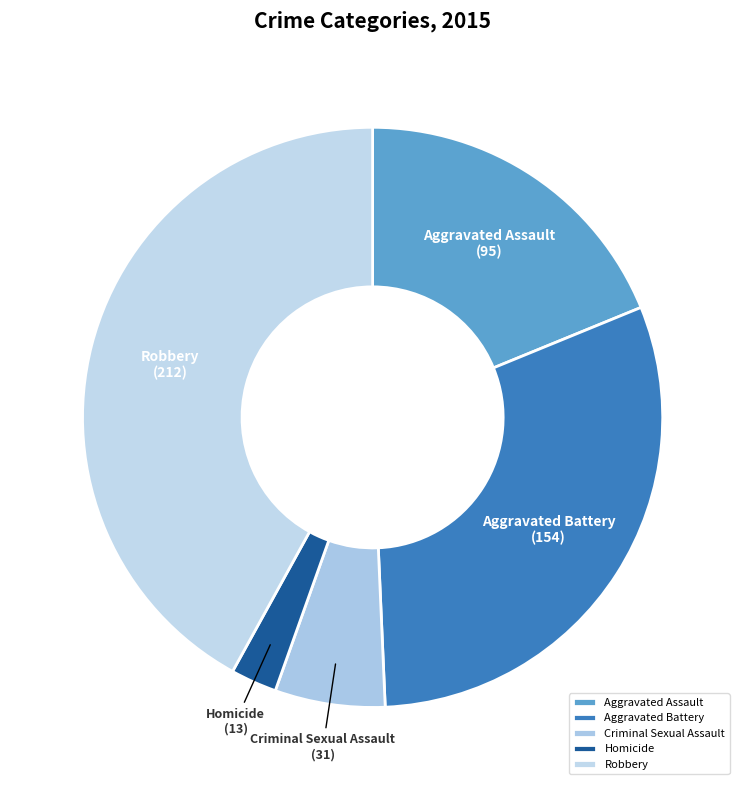

Combined, do Aggravated Battery and Robbery account for over 50%?

Yes